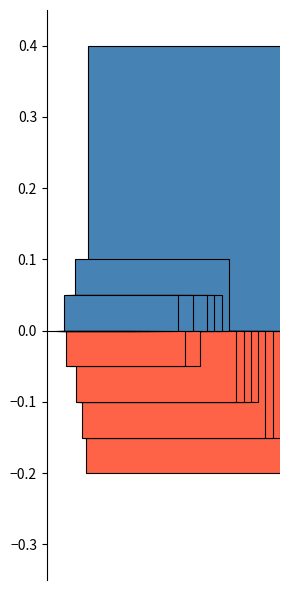

The chart shows a value of 0.1 at 08/23. True or false?

True